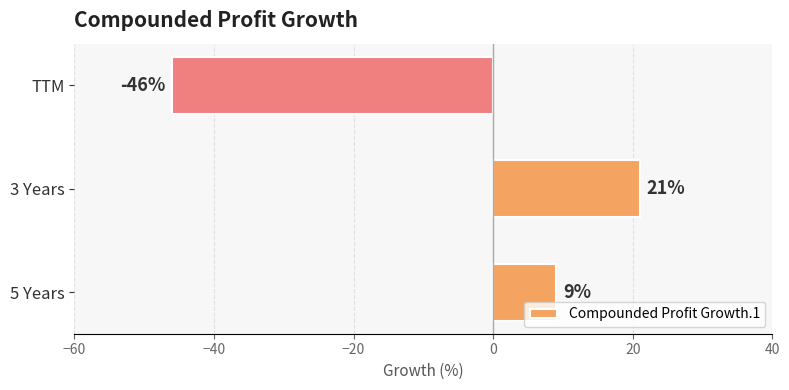

Are the bars horizontal?

Yes